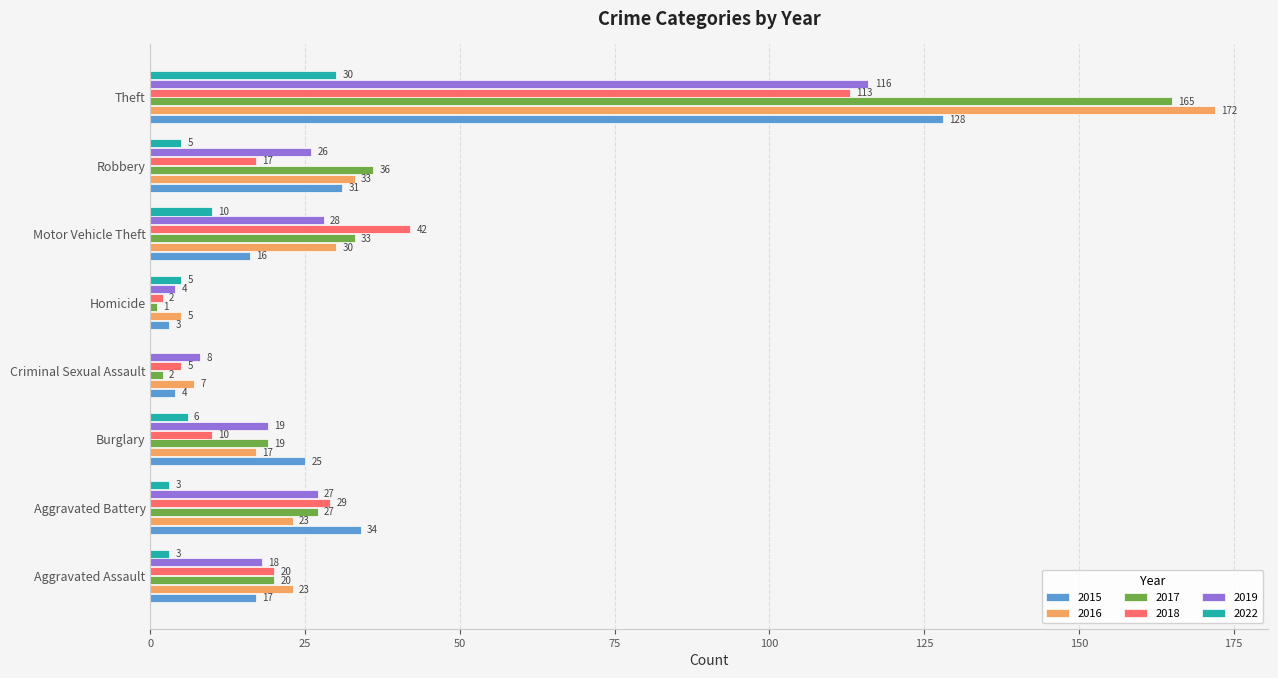

Which series changed the most between Homicide and Theft?

2016